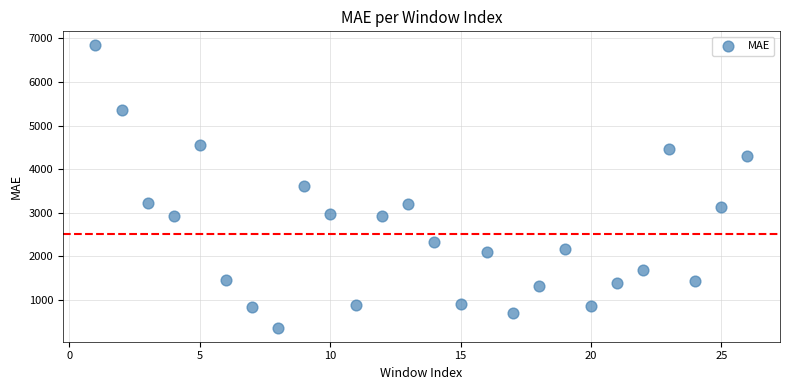

What is the range of X values (max minus min)?

25.0